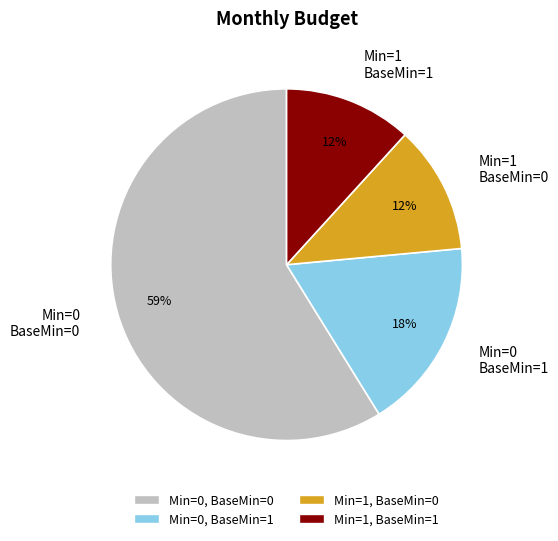

Does any single category account for the majority?

Yes